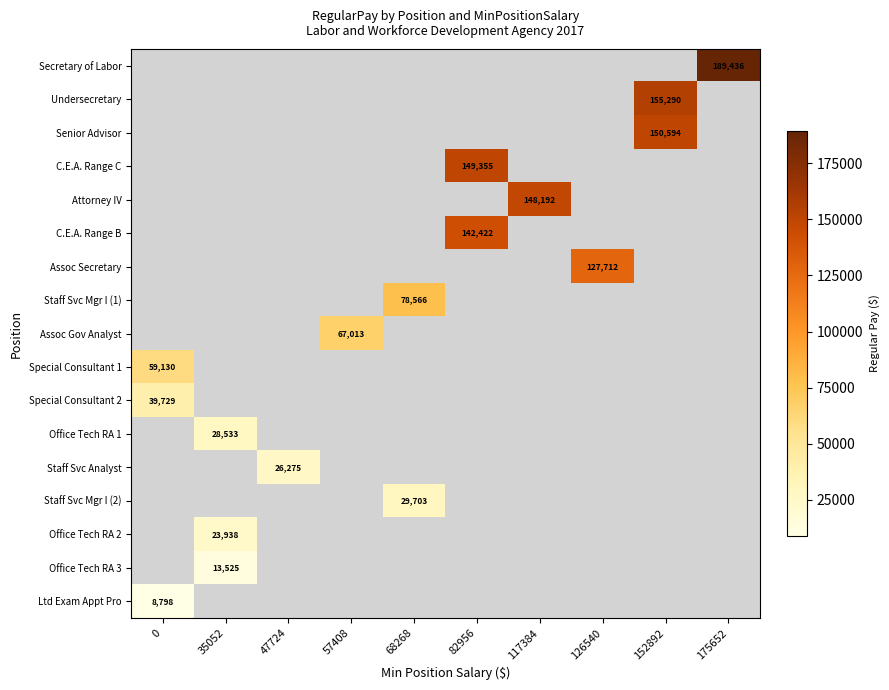

True or false: Office Tech RA 2 has a value of 23938 at 35052.

True